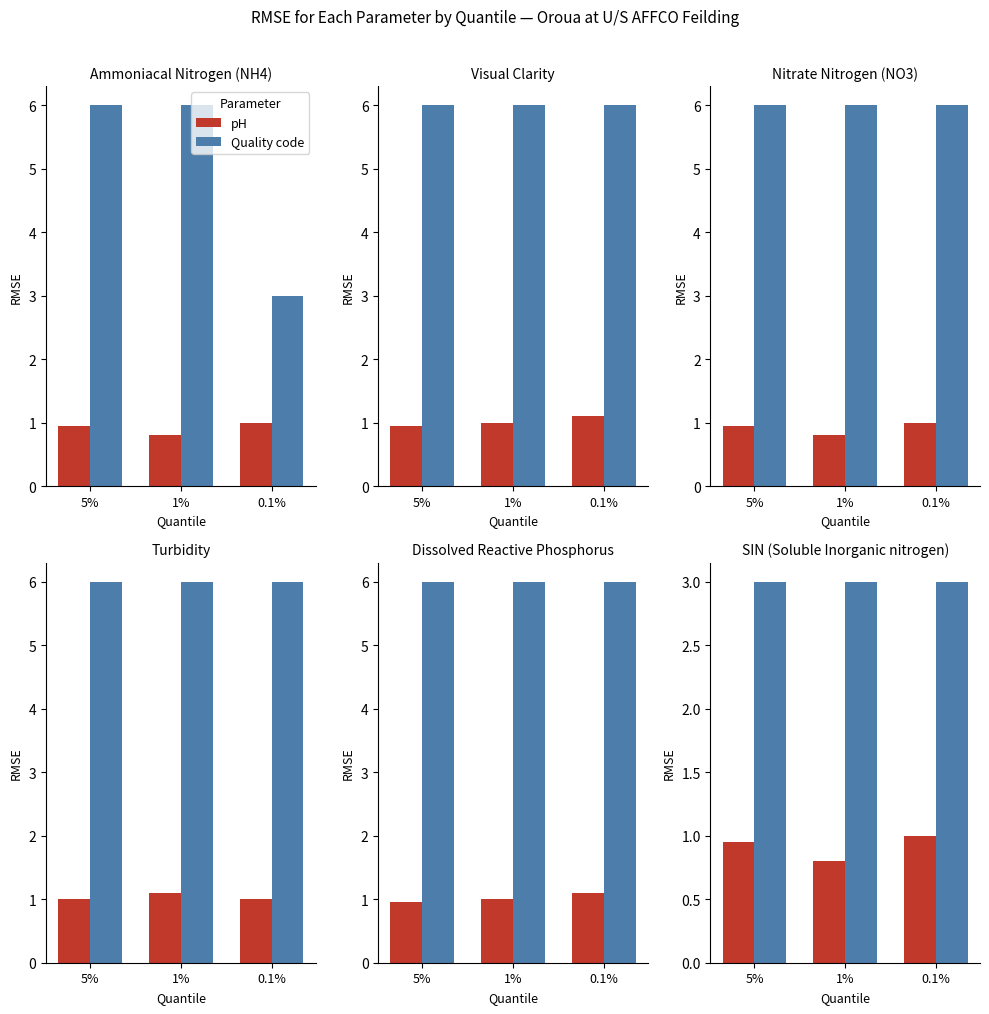

What position from the right is 0.1%?

1